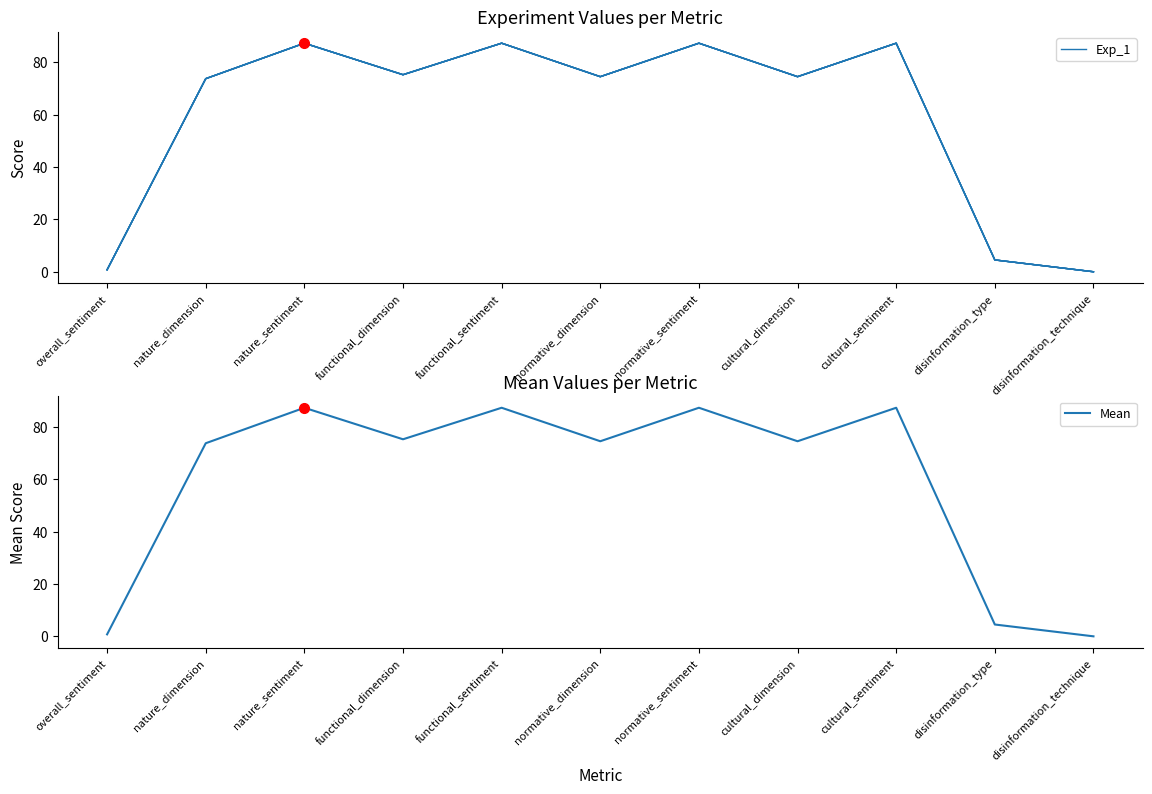

The Mean series shows 87.2 at functional_sentiment. True or false?

True